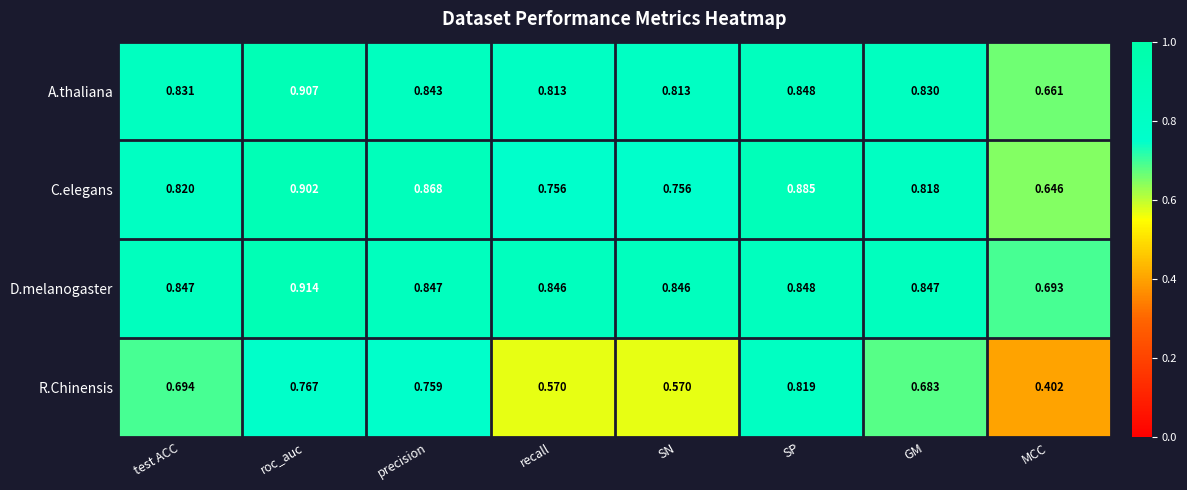

At MCC, list the series in order from smallest to largest.

R.Chinensis, C.elegans, A.thaliana, D.melanogaster